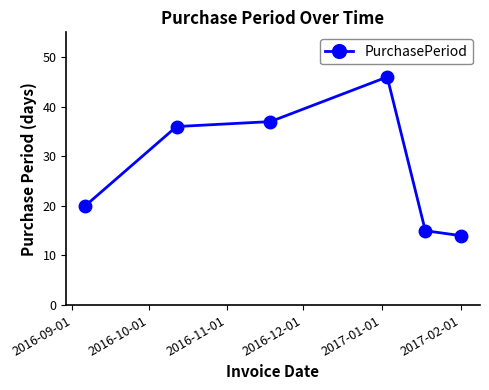

What is the smallest value displayed?

14